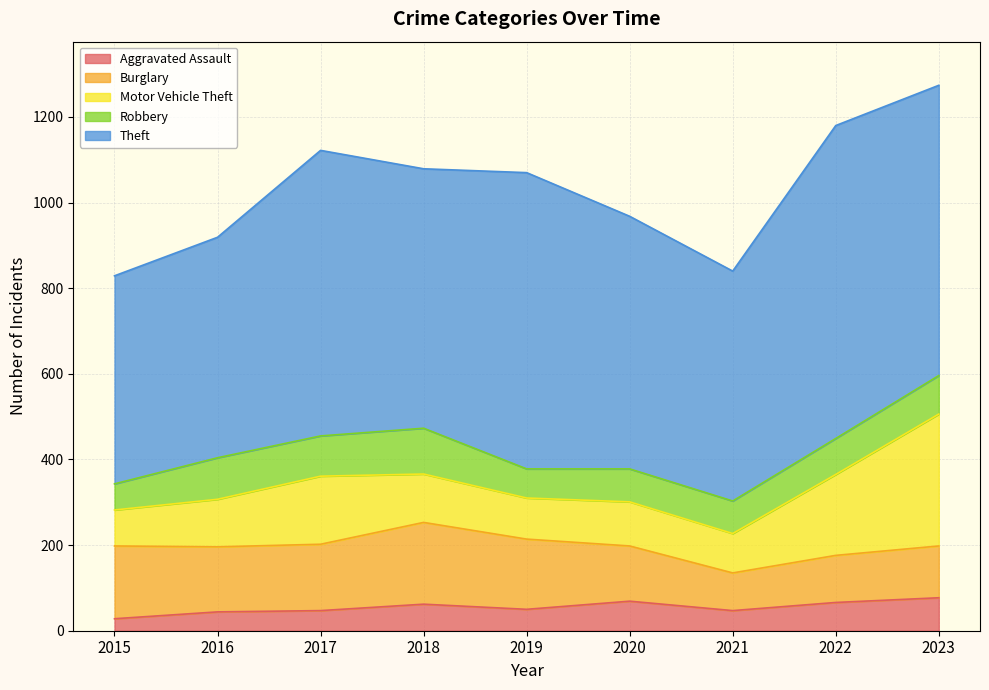

At how many categories does at least one series exceed 67?

9